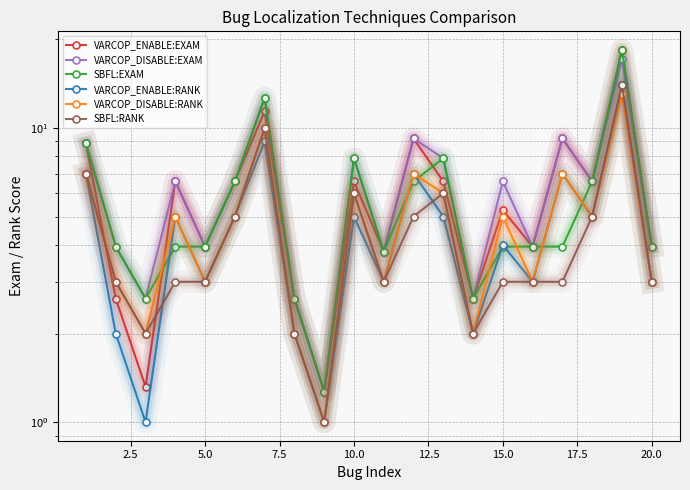

What is the difference between the second highest and second lowest values in the SBFL:EXAM series?

10.0